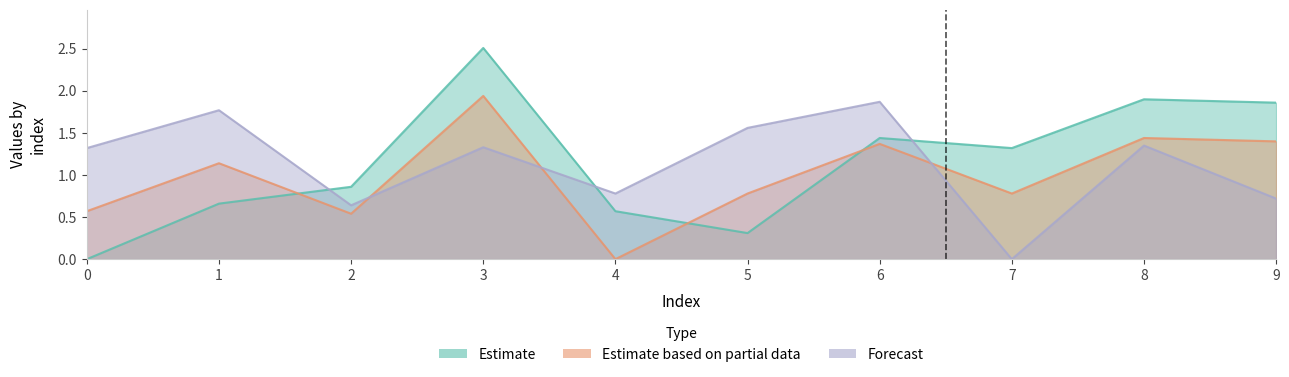

Which has a higher value, 9 or 5?

9